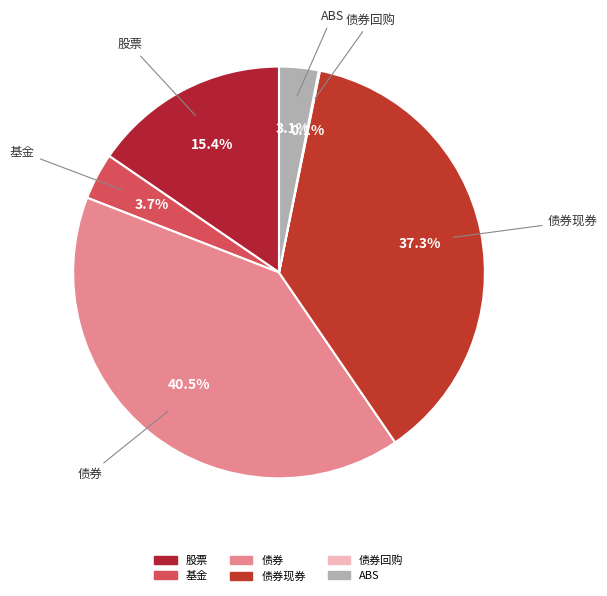

To the nearest percent, what is the difference between the largest and smallest slice percentages?

40%